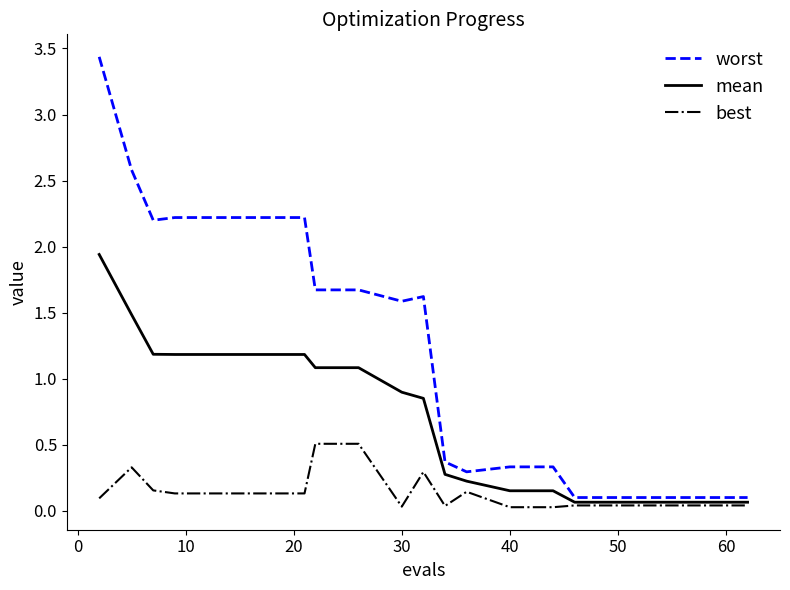

List the series in order of their overall mean, highest first.

worst, mean, best